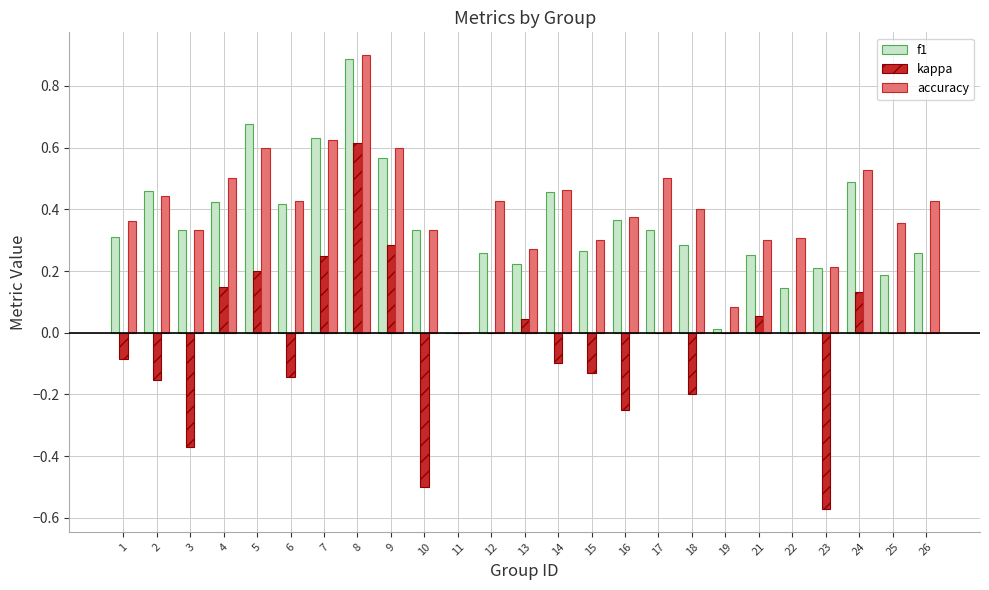

What are all the series names shown in the legend?

f1, kappa, accuracy